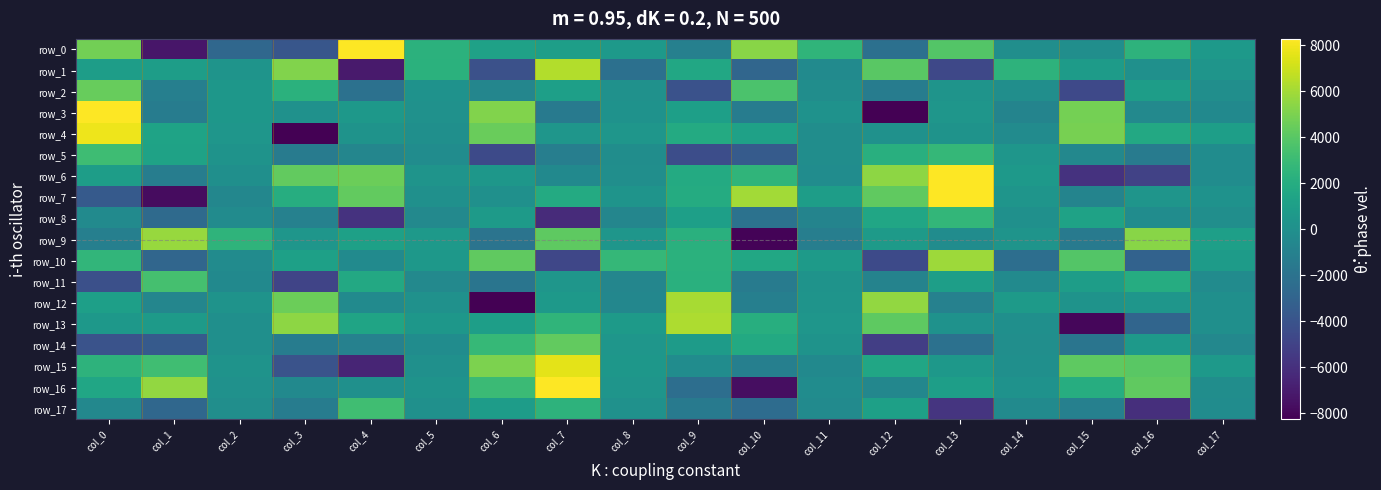

Which series changed the most between col_4 and col_9?

row_0